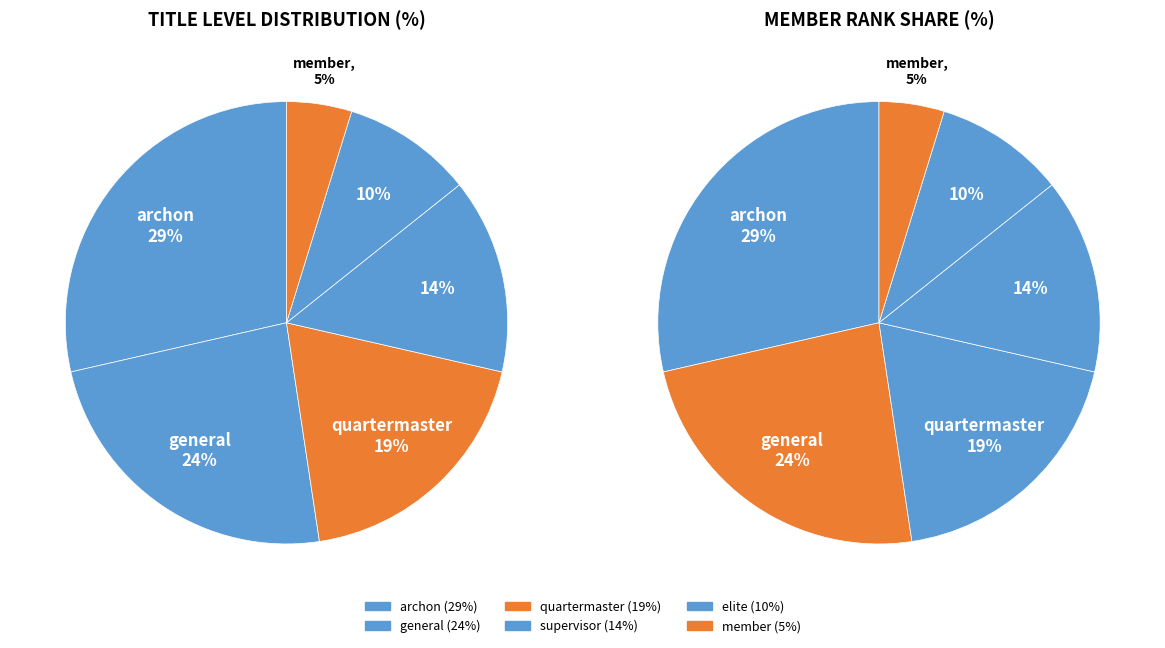

What percentage is the archon slice, to the nearest percent?

29%